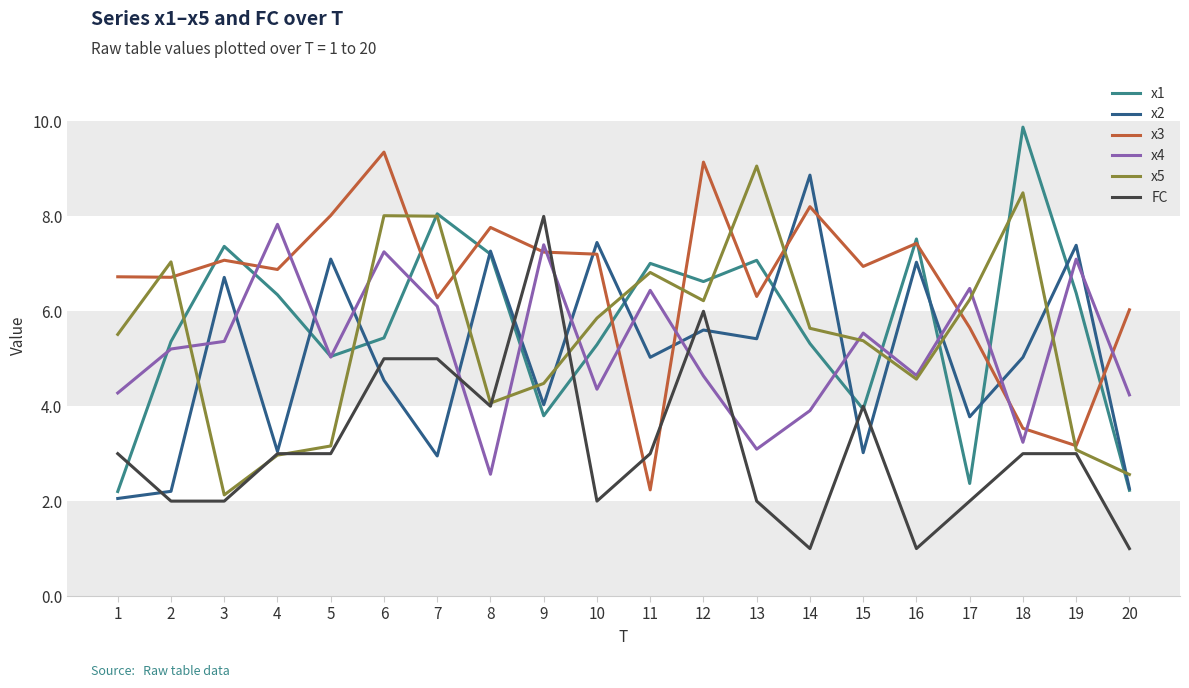

Does the chart display data point markers on the line(s)?

No